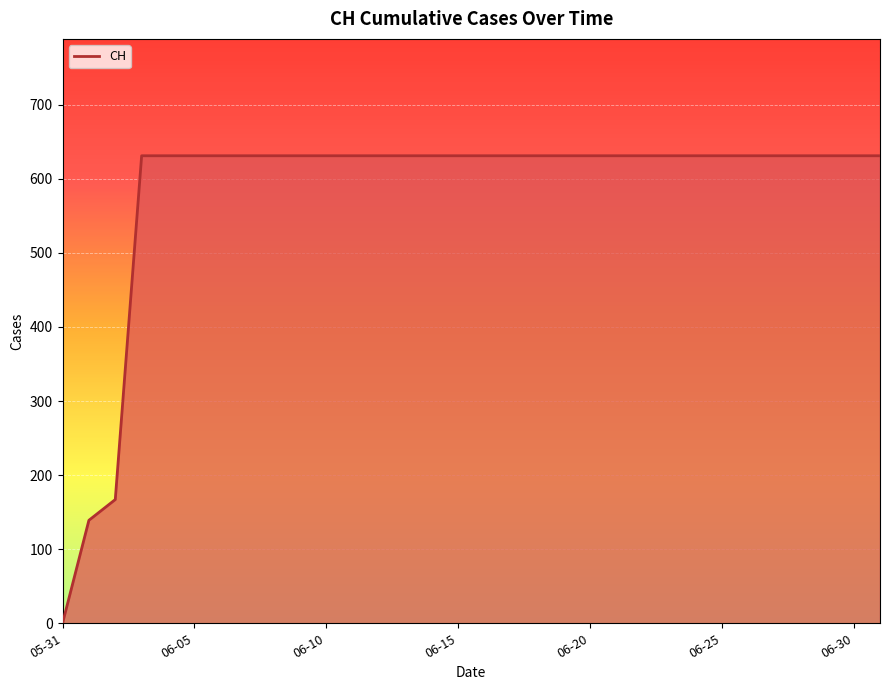

What is the maximum value shown in the chart?

631